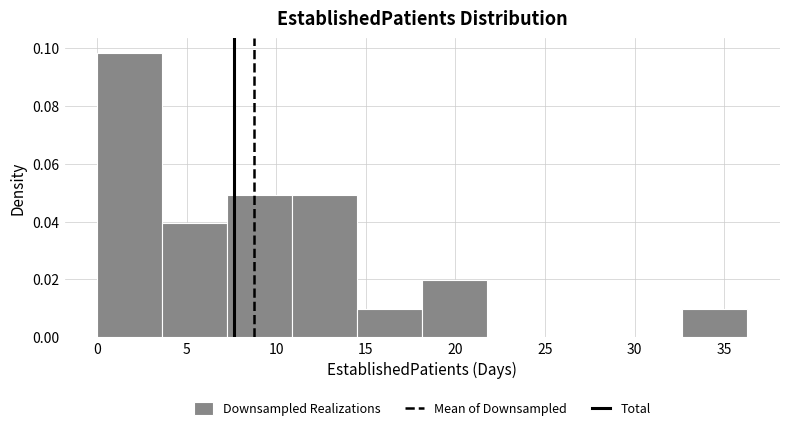

Over which range of the x-axis is the bar tallest?

0.0 to 3.5